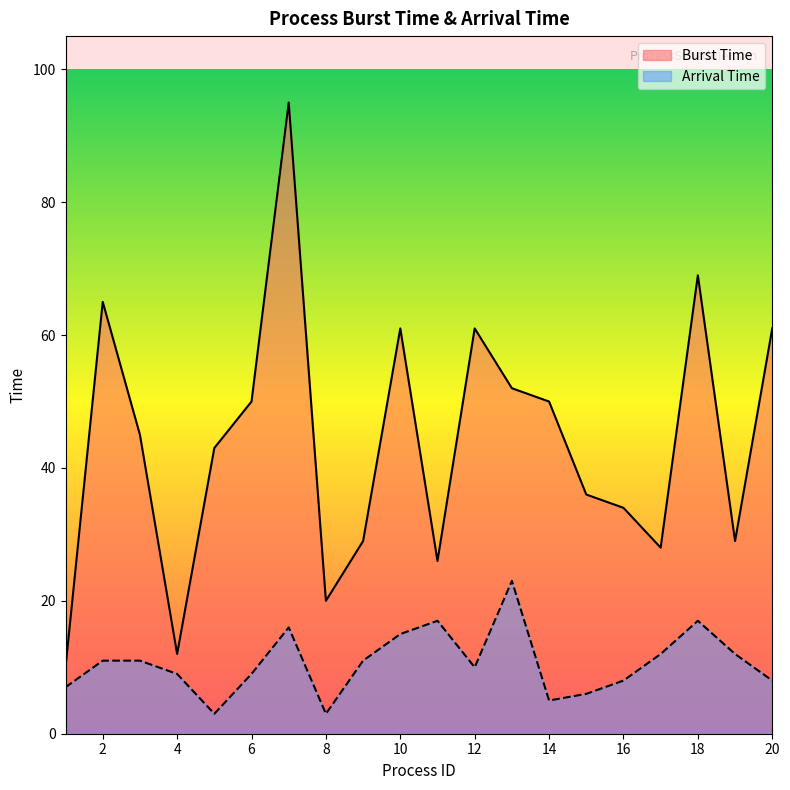

List the series in order of their overall mean, lowest first.

Arrival Time, Burst Time